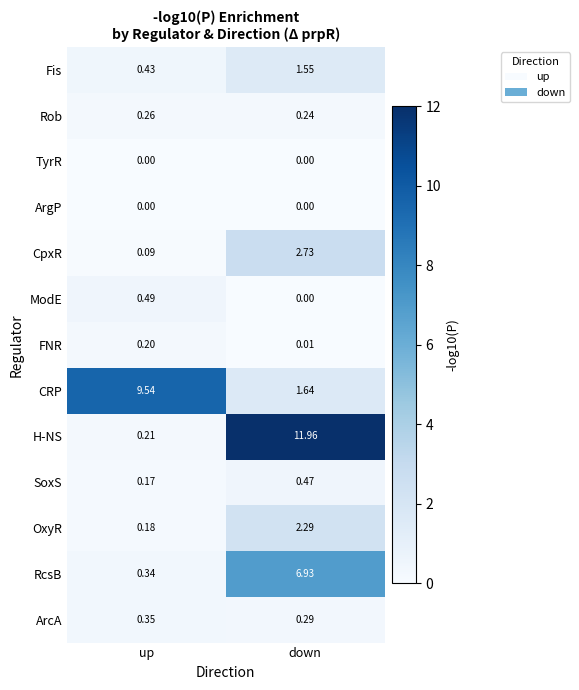

Rank the categories by Rob value from lowest to highest.

down, up